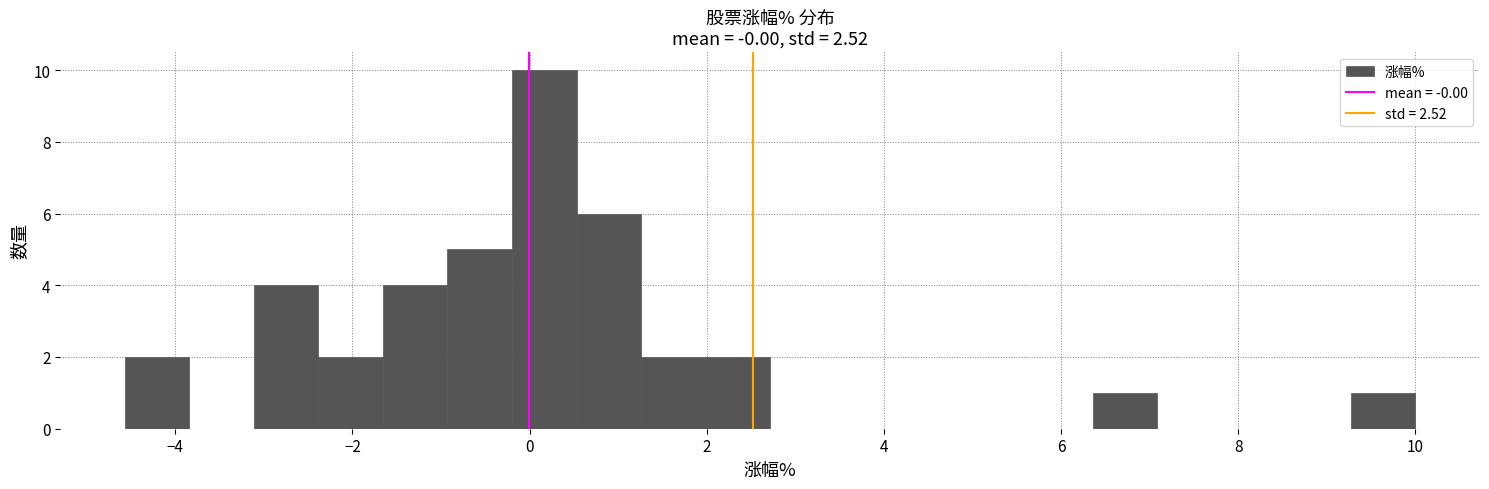

Around what value on the x-axis is the tallest bar? Give the approximate position of its centre, as read against the axis.

0.2